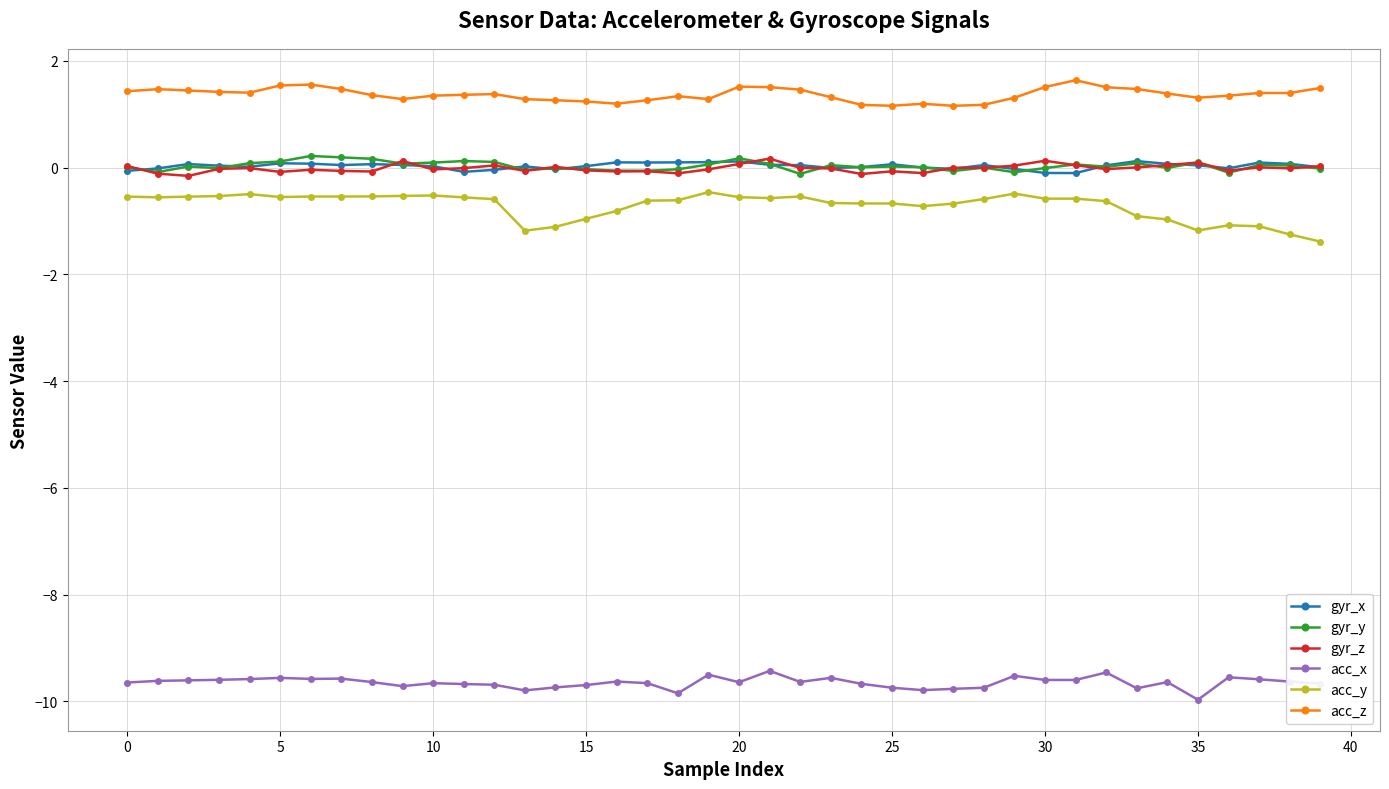

Which series has the largest total across all categories?

acc_z